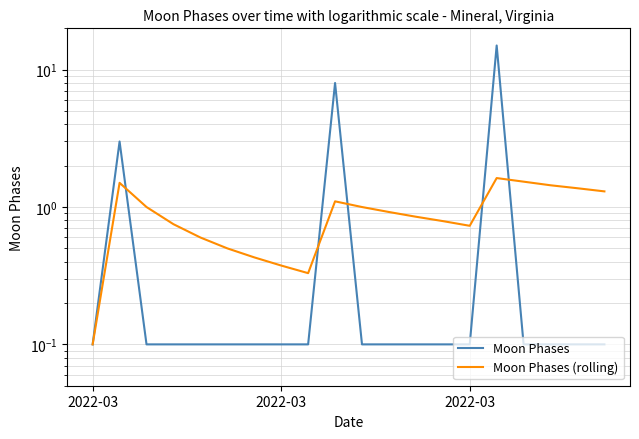

True or false: Moon Phases has a value of 0.1 at 2022-03.

False